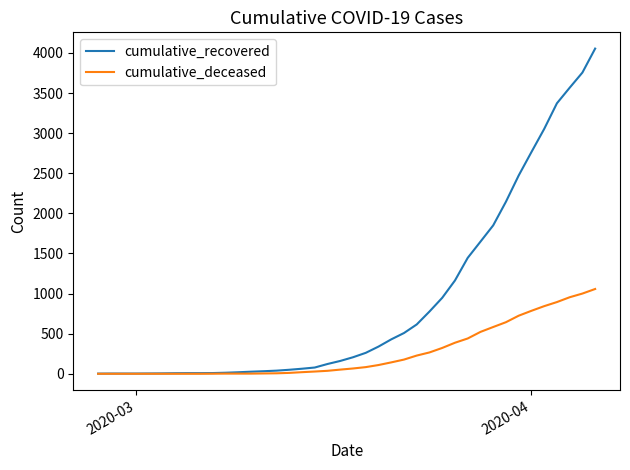

What is the maximum value for cumulative_deceased?

1057